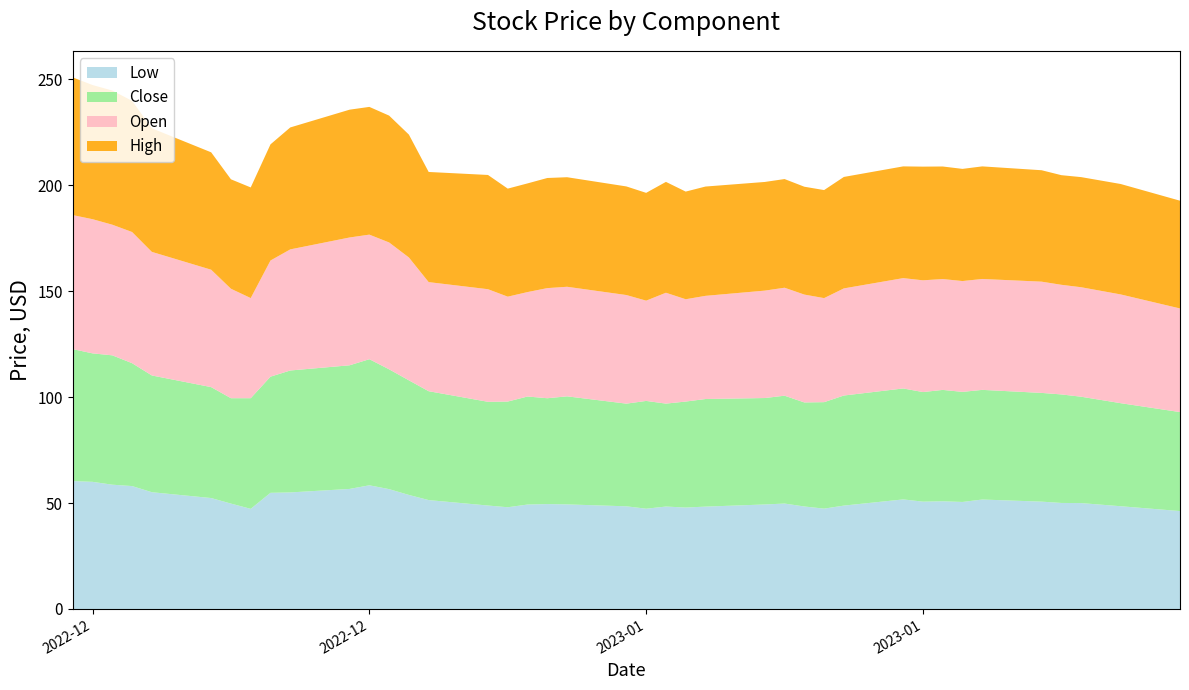

Reading left to right, extract all data points from this chart.

Open: 63.3	63.3	61.7	61.9	58.3	55.4	51.7	47.3	54.8	57.2	60.3	58.8	59.9	58.0	51.5	53.2	49.5	49.3	52.0	51.7	51.3	47.3	52.3	48.3	48.7	50.7	51.0	50.9	49.1	50.6	52.1	52.8	52.3	52.3	52.3	52.5	51.8	51.7	51.3	48.9
High: 65.0	63.3	63.3	61.9	58.3	55.4	51.7	52.2	54.8	57.6	60.3	60.3	59.9	58.0	52.0	53.9	51.0	51.3	52.0	51.7	51.3	50.9	52.3	50.8	51.6	51.3	51.3	50.9	51.0	52.6	52.8	53.7	53.1	53.0	53.2	52.6	51.8	52.0	52.1	50.9
Low: 60.4	60.0	58.7	58.0	55.1	52.4	49.8	47.3	54.8	55.0	56.7	58.4	56.6	53.8	51.4	48.8	48.0	49.3	49.5	49.4	48.5	47.3	48.3	47.9	48.3	49.3	49.8	48.4	47.4	48.8	51.7	50.7	50.8	50.5	51.7	50.7	50.0	50.0	48.5	46.2
Close: 62.3	60.7	61.1	58.0	55.1	52.4	49.8	52.2	54.8	57.6	58.4	59.5	56.6	54.1	51.4	49.0	49.9	51.0	50.0	51.0	48.5	50.9	48.6	50.0	50.8	50.2	50.9	49.1	50.3	52.0	52.4	51.7	52.6	52.0	51.8	51.3	51.2	50.2	48.7	46.7